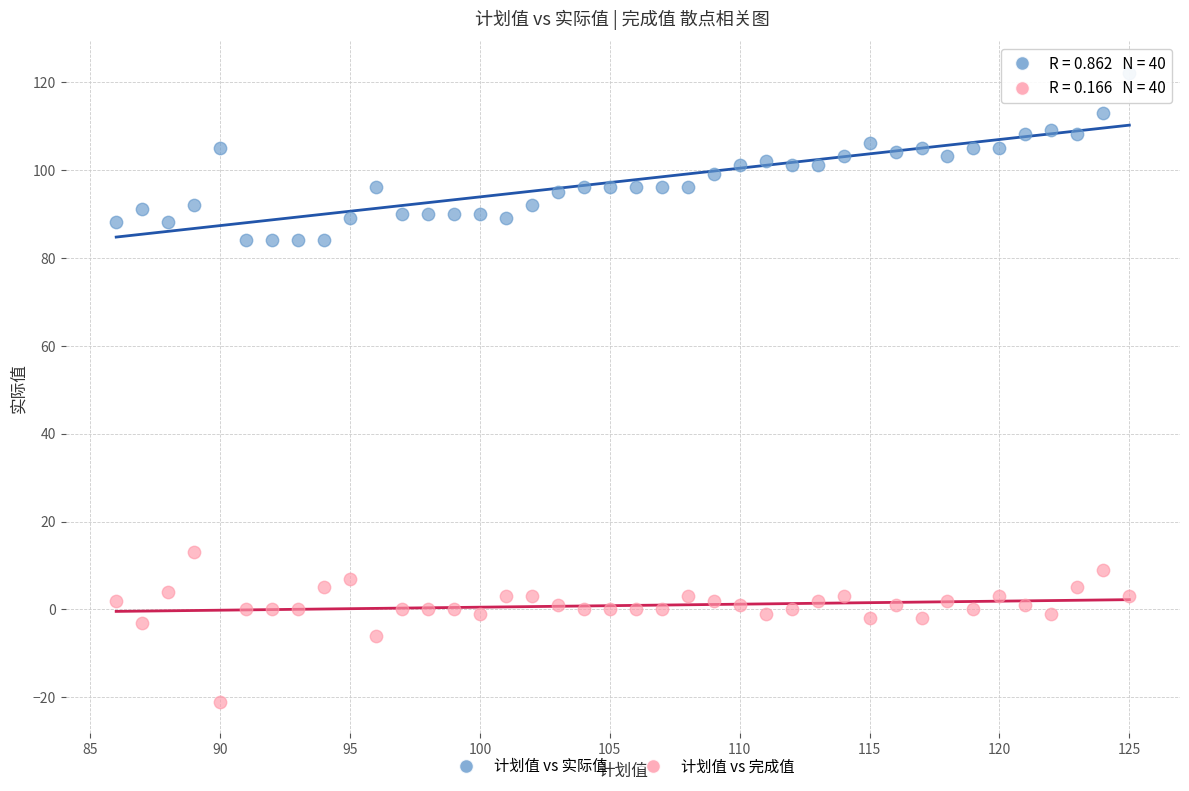

Which series contains the lowest Y value?

计划值 vs 完成值